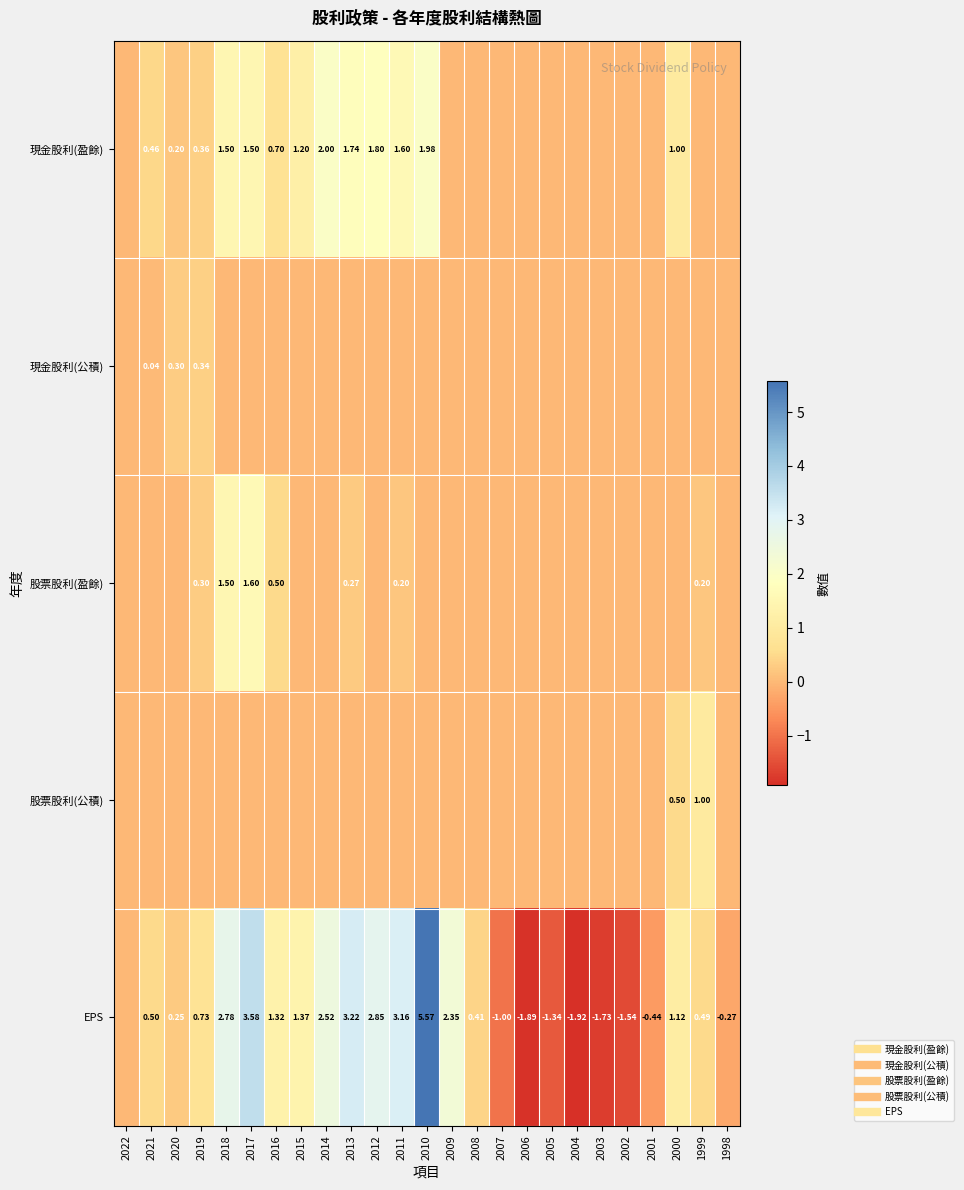

Rank the categories by EPS value from highest to lowest.

2010, 2017, 2013, 2011, 2012, 2018, 2014, 2009, 2015, 2016, 2000, 2019, 2021, 1999, 2008, 2020, 2022, 1998, 2001, 2007, 2005, 2002, 2003, 2006, 2004